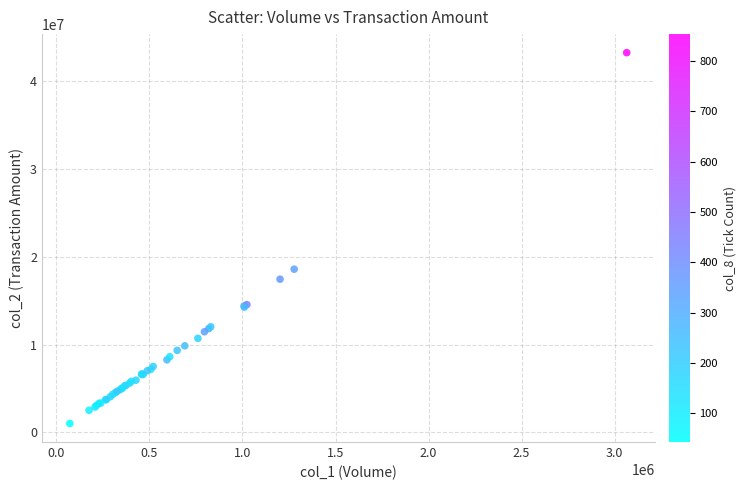

What Y value in the scatter plot is closest to 22130097?

18584359